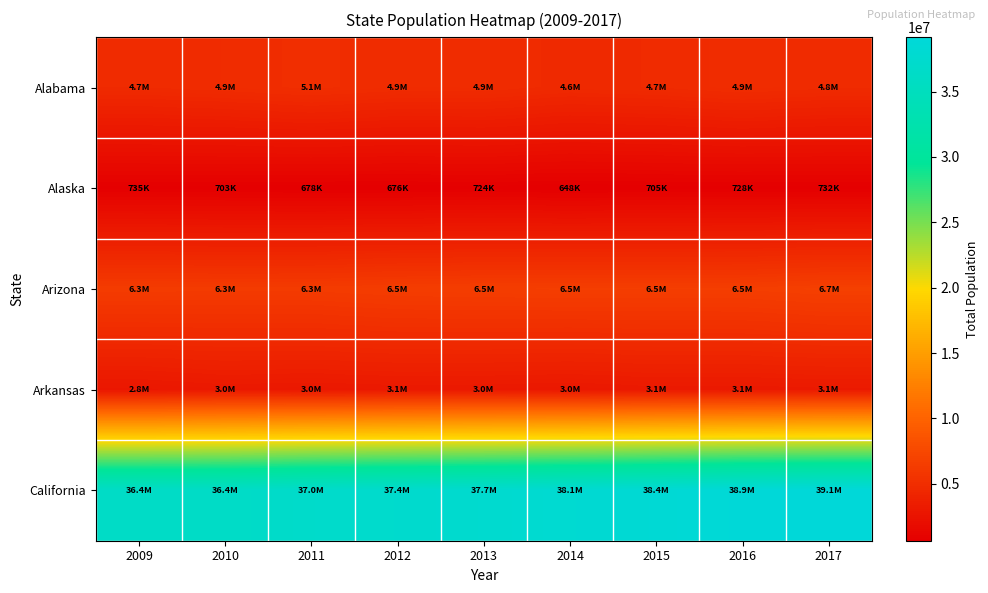

List the series in order of their peak value, lowest first.

Alaska, Arkansas, Alabama, Arizona, California